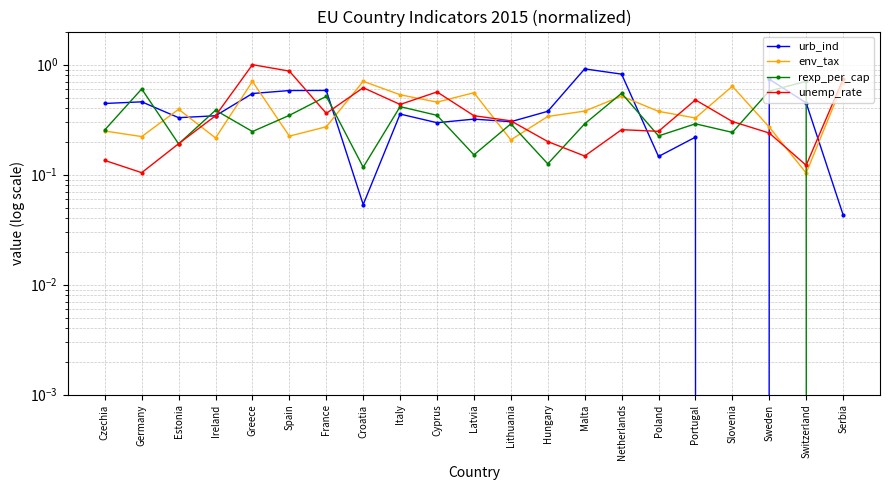

Which series changed the most between Lithuania and Malta?

urb_ind